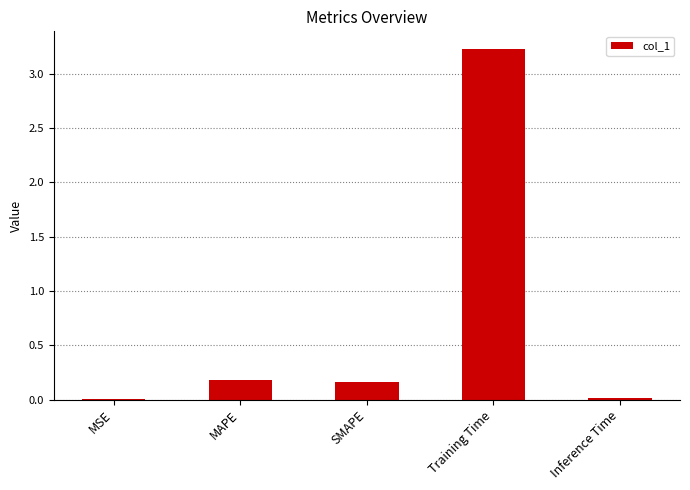

Is it true that the value at MSE is 0.0?

True